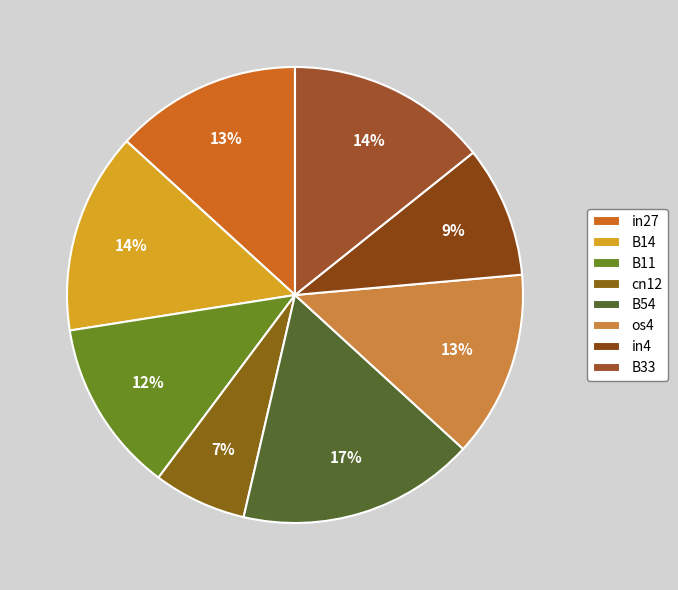

What is the change in value from B11 to in4?

-0.1